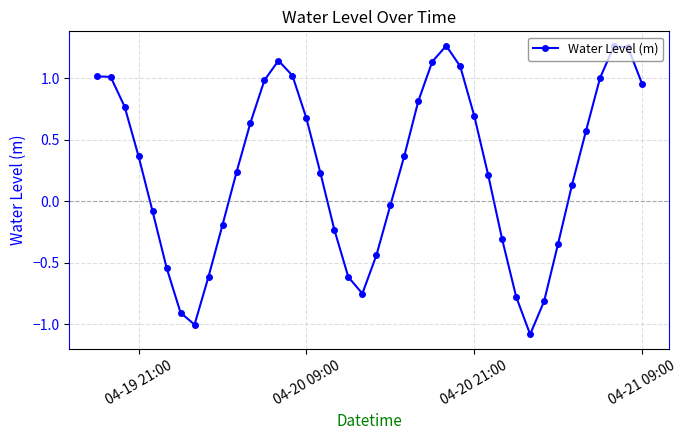

True or false: there are more than 2 points higher than both neighbors.

True